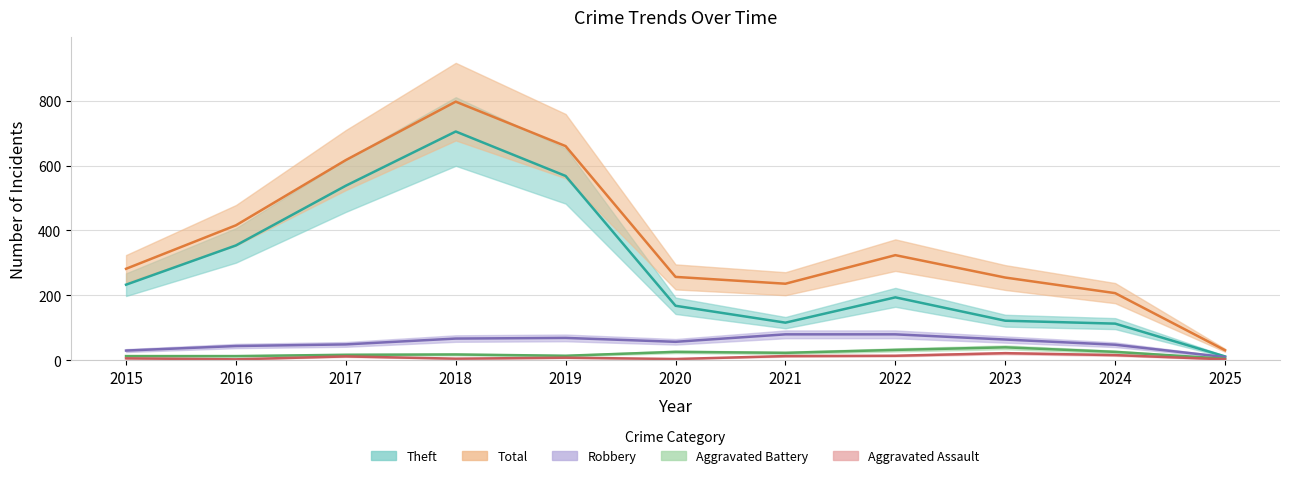

What is the value of the Aggravated Battery point at the 11th from the left?

5